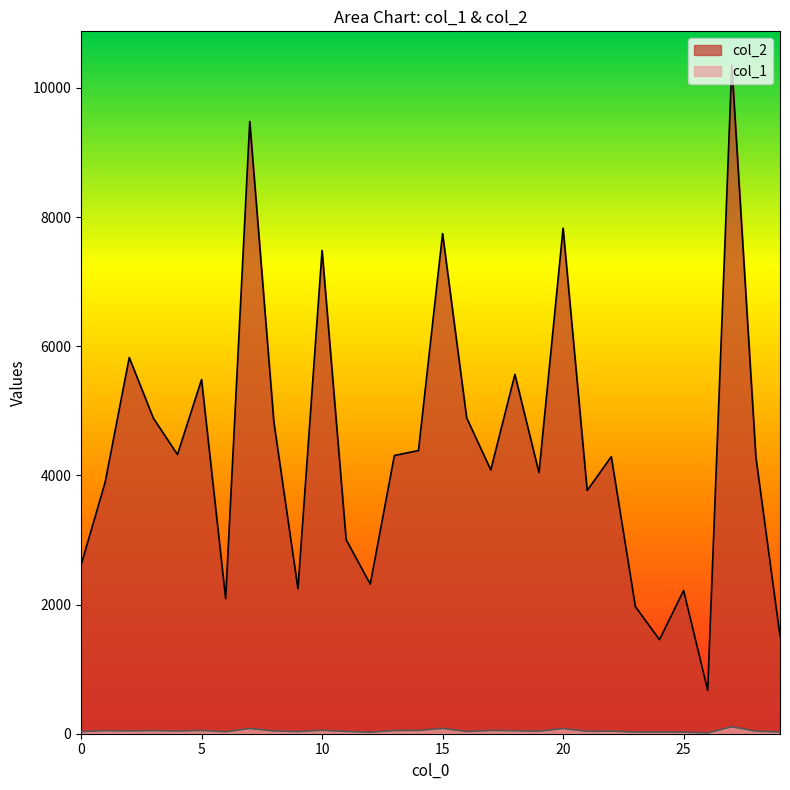

Reading left to right, what are all the values shown in this chart?

col_2: 0=2609	1=3894	2=5825	3=4887	4=4323	5=5484	6=2090	7=9481	8=4828	9=2244	10=7484	11=3004	12=2317	13=4308	14=4385	15=7744	16=4890	17=4085	18=5564	19=4043	20=7829	21=3767	22=4290	23=1968	24=1456	25=2218	26=672	27=10358	28=4282	29=1512
col_1: 0=33	1=47	2=43	3=48	4=42	5=51	6=30	7=80	8=43	9=32	10=54	11=35	12=23	13=49	14=51	15=82	16=34	17=51	18=46	19=39	20=80	21=37	22=39	23=26	24=26	25=25	26=12	27=108	28=39	29=27